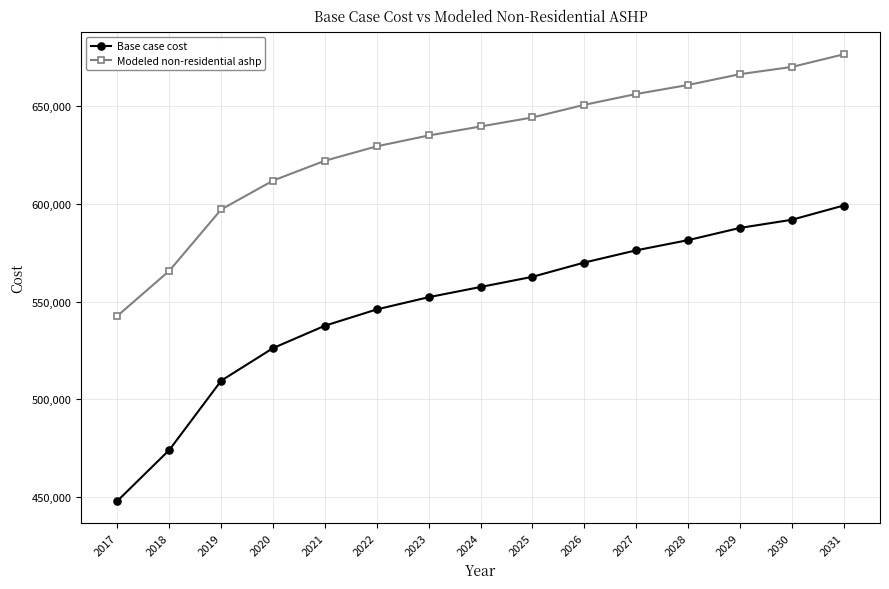

What are all the series names shown in the legend?

Base case cost, Modeled non-residential ashp